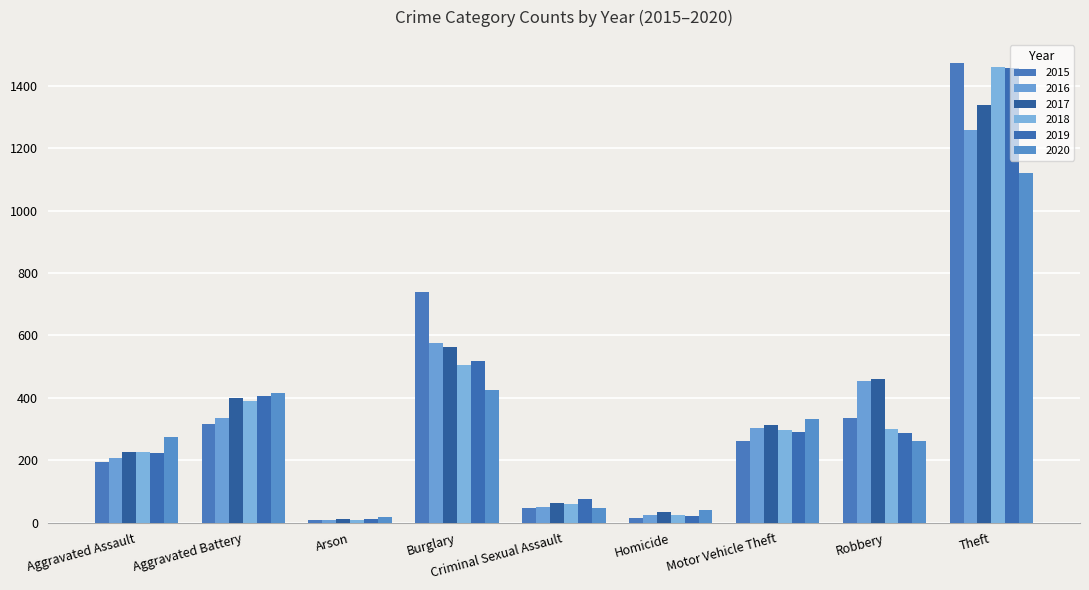

What is the lowest value of the 2018 series?

7